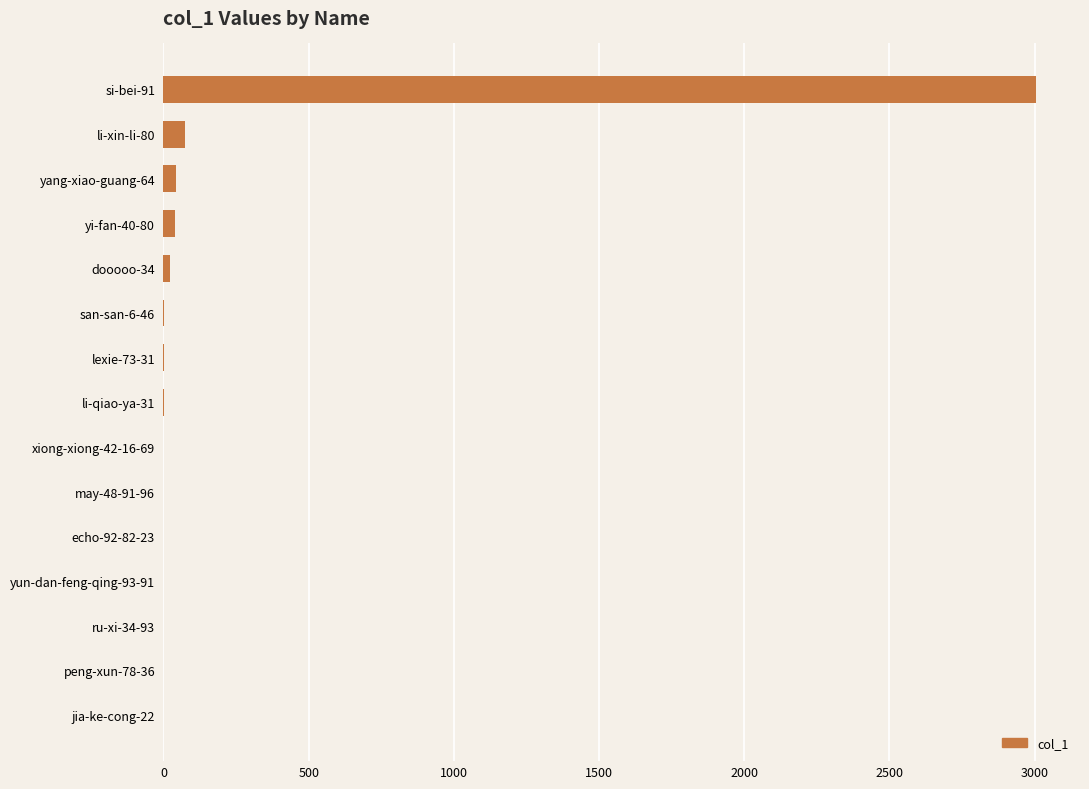

Which label corresponds to the largest value in the chart?

si-bei-91